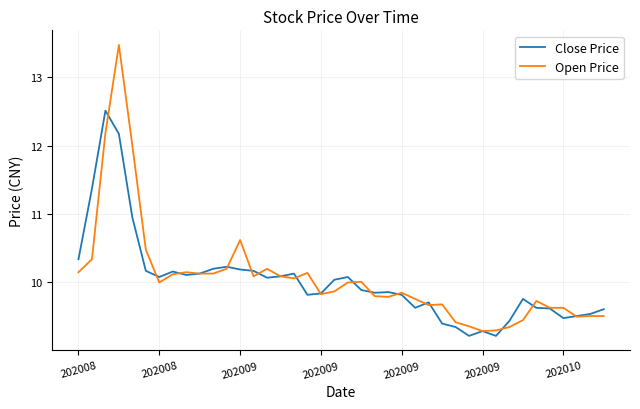

Which series has the widest spread of values?

Open Price